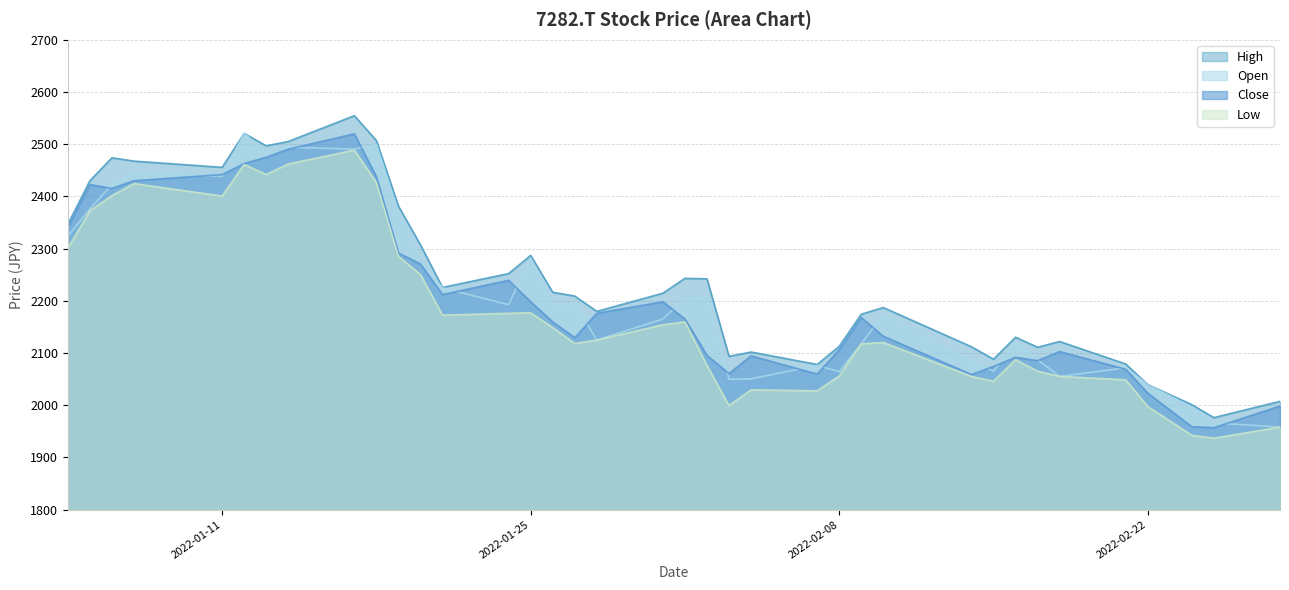

Reading left to right, extract all data points from this chart.

Open: 2323.5	2375.8	2422.5	2447.3	2438.1	2520.6	2484.9	2494.0	2490.4	2499.5	2369.4	2275.9	2224.5	2192.5	2282.3	2187.9	2195.2	2124.6	2165.0	2204.4	2208.1	2049.5	2050.4	2076.1	2064.1	2117.3	2174.1	2086.1	2065.1	2120.1	2087.1	2055.0	2071.5	2039.4	1996.3	1966.1	1957.8
High: 2346.5	2429.9	2473.9	2467.4	2455.5	2520.6	2496.8	2505.0	2554.5	2506.9	2381.3	2307.0	2225.5	2252.0	2286.9	2216.3	2209.0	2179.6	2214.5	2242.9	2242.0	2093.5	2101.7	2077.9	2112.7	2174.1	2187.0	2111.8	2088.0	2130.1	2110.9	2121.9	2078.8	2039.4	2000.9	1976.2	2007.3
Low: 2300.6	2372.1	2401.4	2424.4	2400.5	2461.0	2441.8	2461.9	2488.5	2426.2	2285.0	2250.2	2172.3	2176.0	2176.9	2148.5	2118.2	2124.6	2154.0	2159.5	2076.1	1999.1	2029.3	2027.5	2055.9	2117.3	2120.1	2055.0	2045.8	2087.1	2065.1	2055.0	2048.6	1997.2	1942.2	1936.7	1957.8
Close: 2340.0	2422.5	2415.2	2429.9	2441.8	2462.9	2474.8	2490.4	2519.7	2437.2	2291.5	2270.4	2211.7	2239.2	2198.0	2159.5	2129.2	2176.0	2198.0	2165.0	2095.3	2060.5	2094.4	2059.6	2106.3	2167.7	2132.0	2058.6	2074.2	2091.6	2085.2	2102.6	2068.7	2022.9	1958.7	1956.9	1998.2